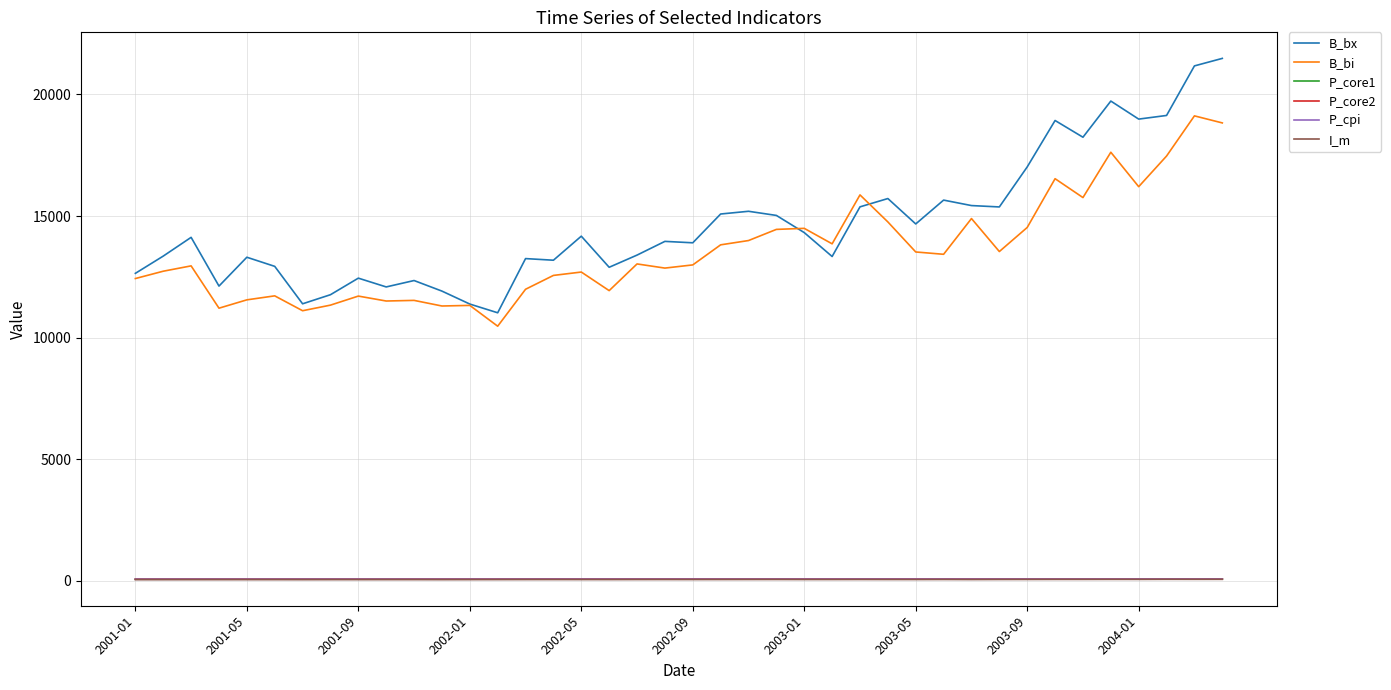

How many lines are shown in the chart?

6